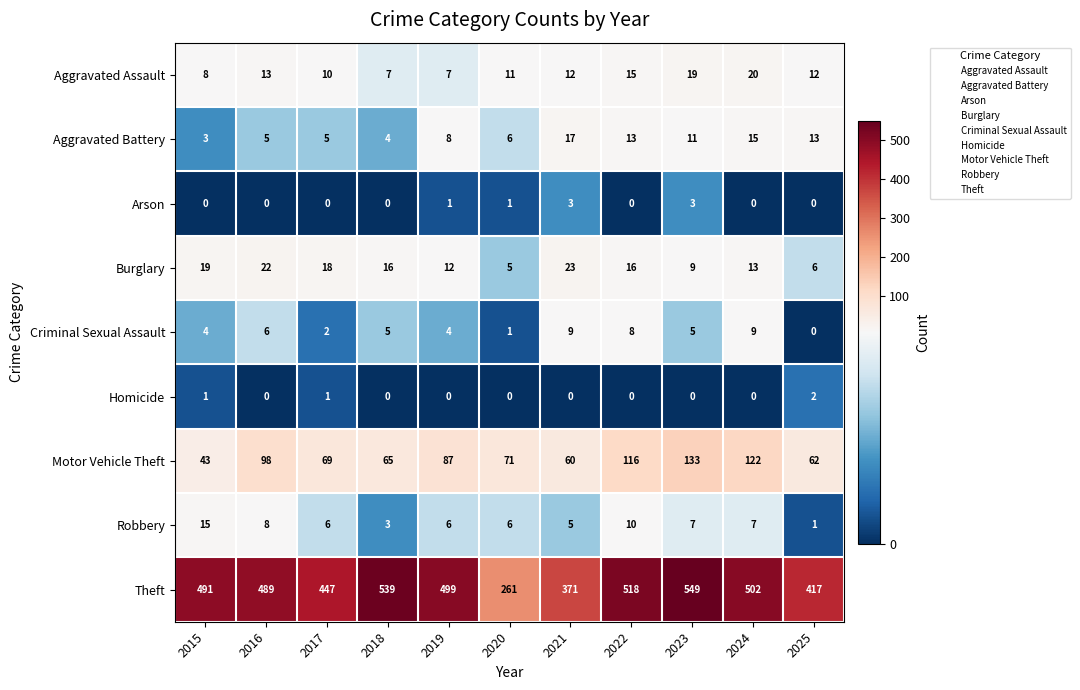

Between 2016 and 2018, which series saw the biggest shift?

Theft